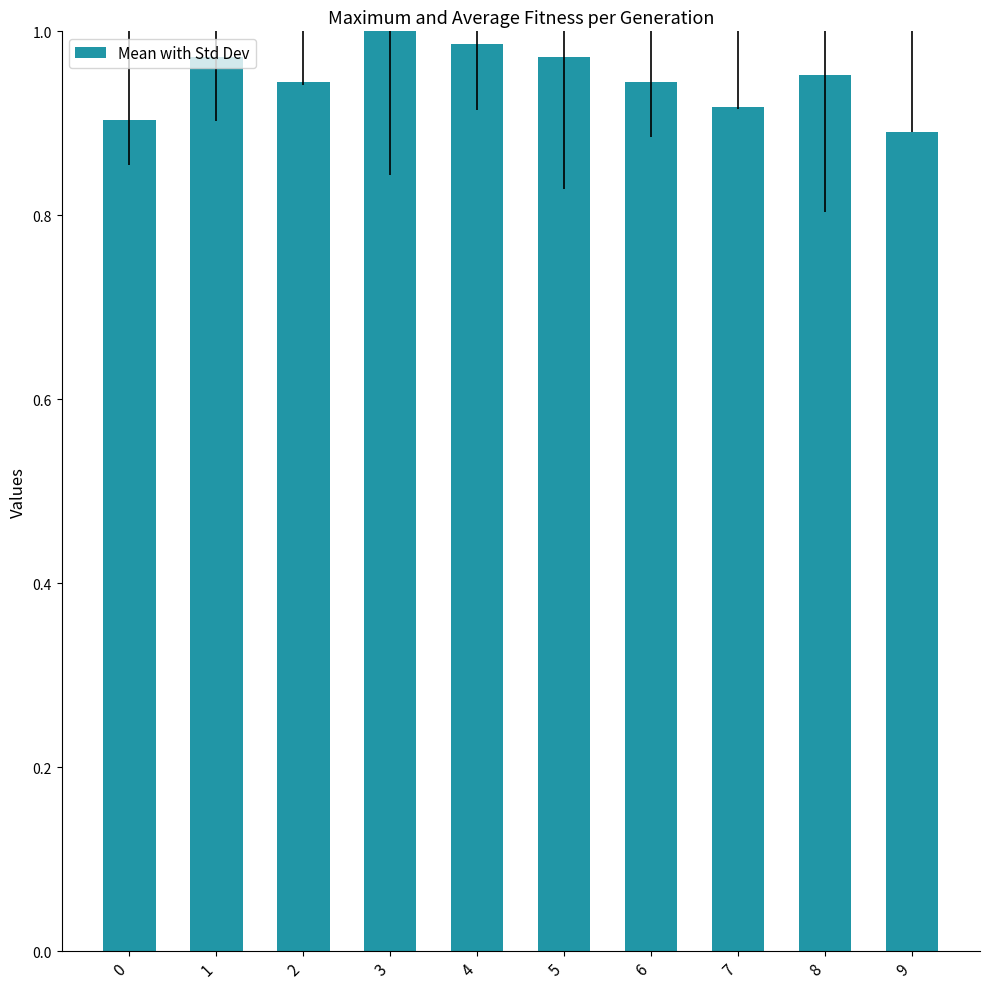

Which label corresponds to the smallest value in the chart?

9